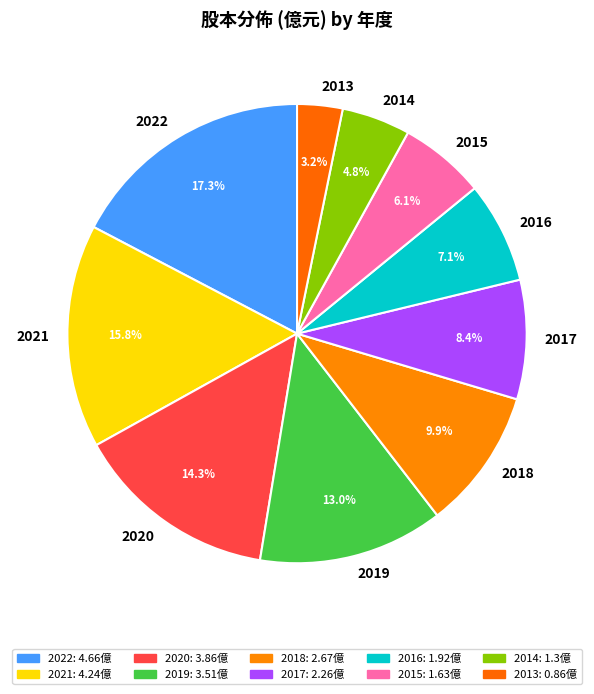

To the nearest percent, what portion does 2018 represent?

10%